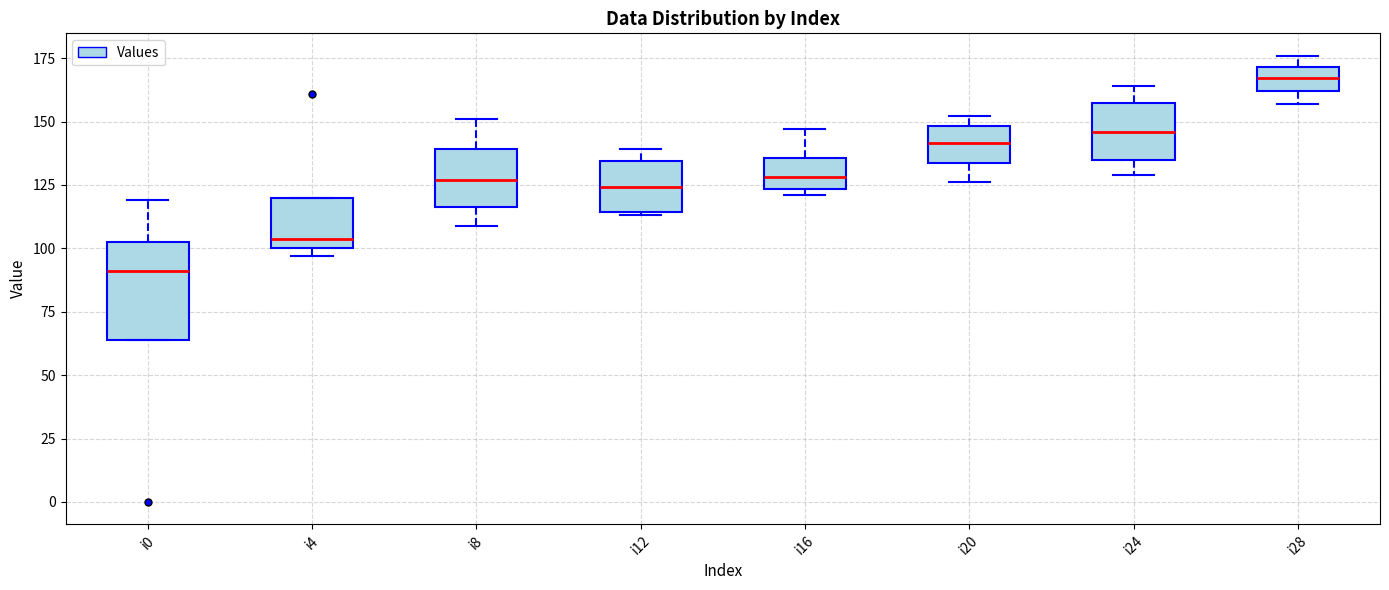

Reading left to right, read every box against the y-axis: the position of its median line, the range the box covers, and the ends of its whiskers. The values are not printed on the chart, so give them approximately, as read against the axis.

i0: median 90, box 65 to 105, whiskers 65 to 120
i4: median 105, box 100 to 120, whiskers 95 to 120
i8: median 125, box 115 to 140, whiskers 110 to 150
i12: median 125, box 115 to 135, whiskers 115 to 140
i16: median 130, box 125 to 135, whiskers 120 to 145
i20: median 140, box 135 to 150, whiskers 125 to 150 (just above the box's upper edge)
i24: median 145, box 135 to 155, whiskers 130 to 165
i28: median 165, box 160 to 170, whiskers 155 to 175